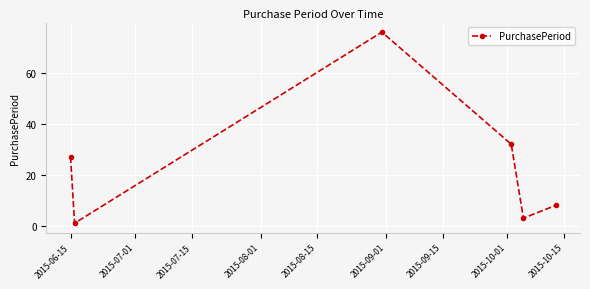

What is the sum of all values?

147